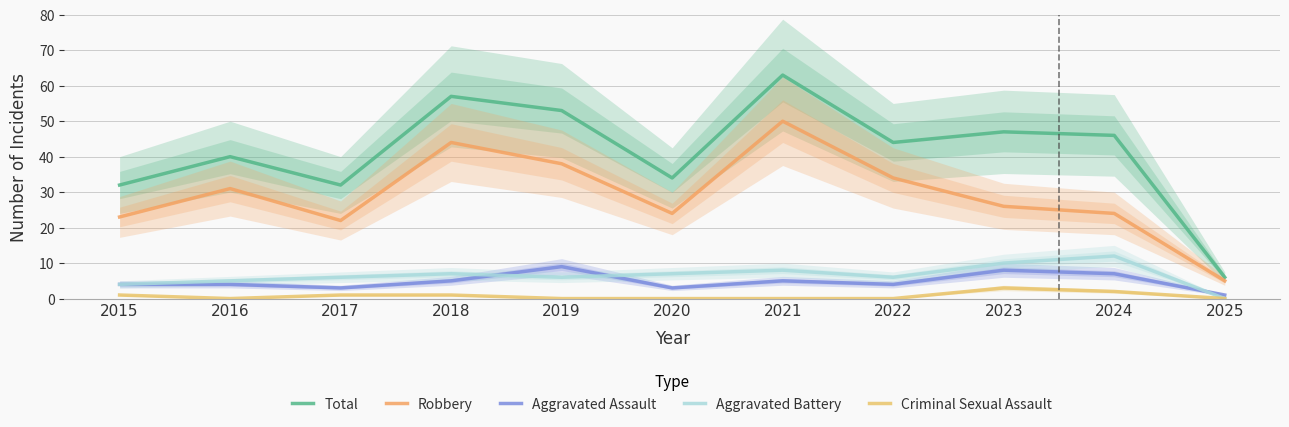

What is the approximate value of Robbery at 2017, to the nearest 5?

20